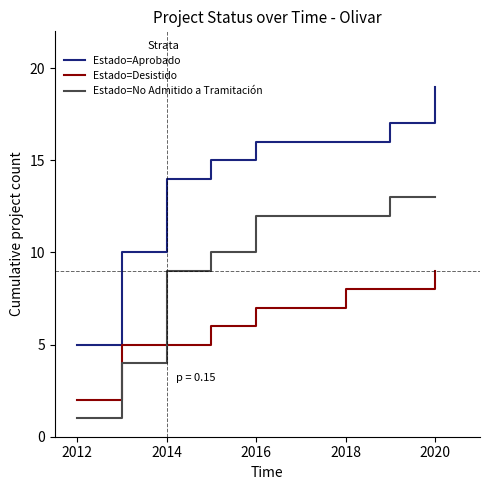

True or false: Estado=Aprobado and Estado=Desistido intersect in this chart.

False